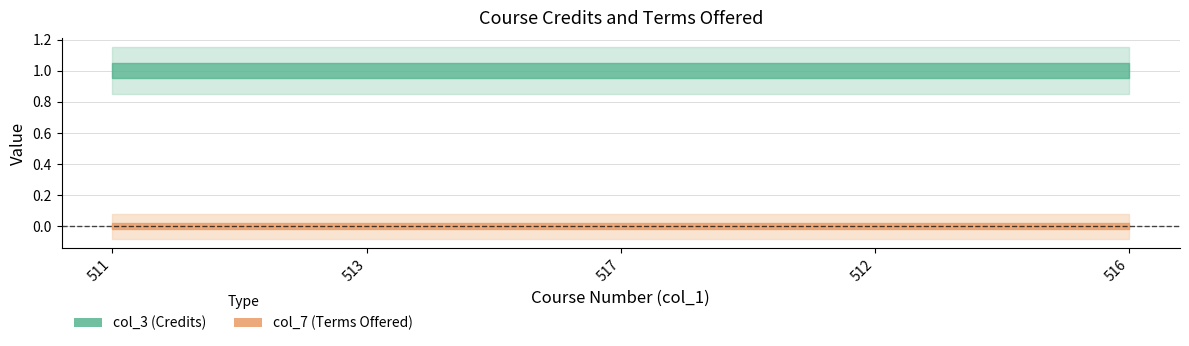

True or false: col_7 has a value of 0 at 516.

True